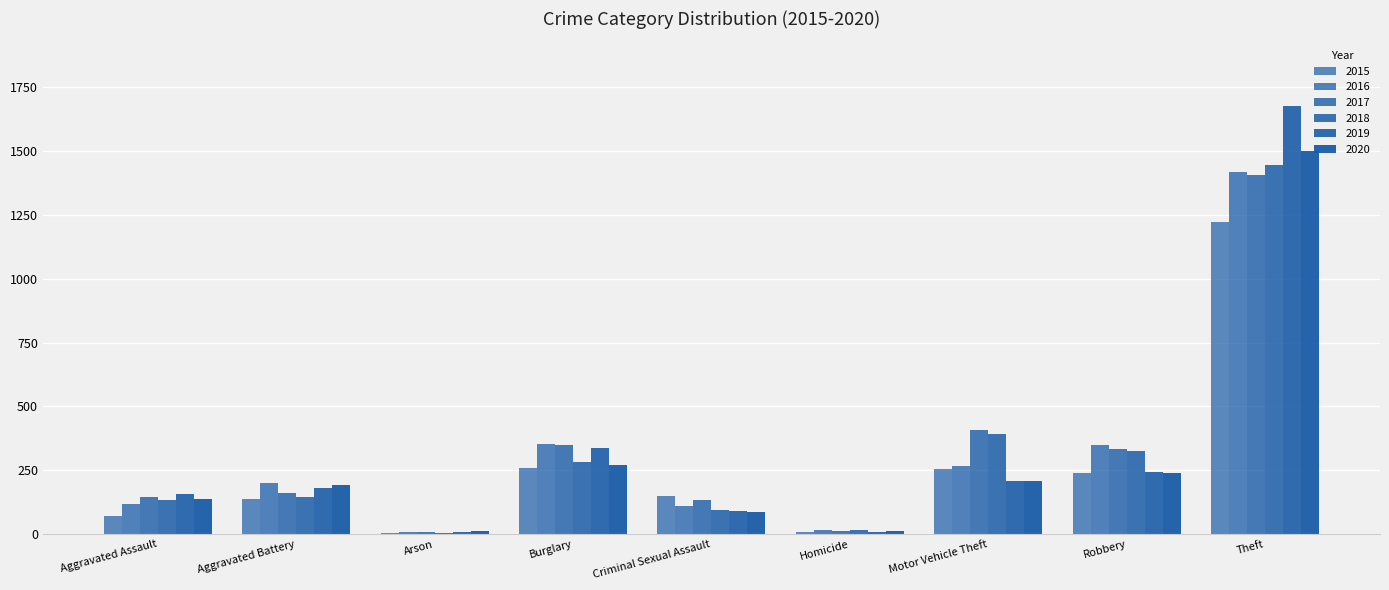

Does the chart contain stacked bars?

No